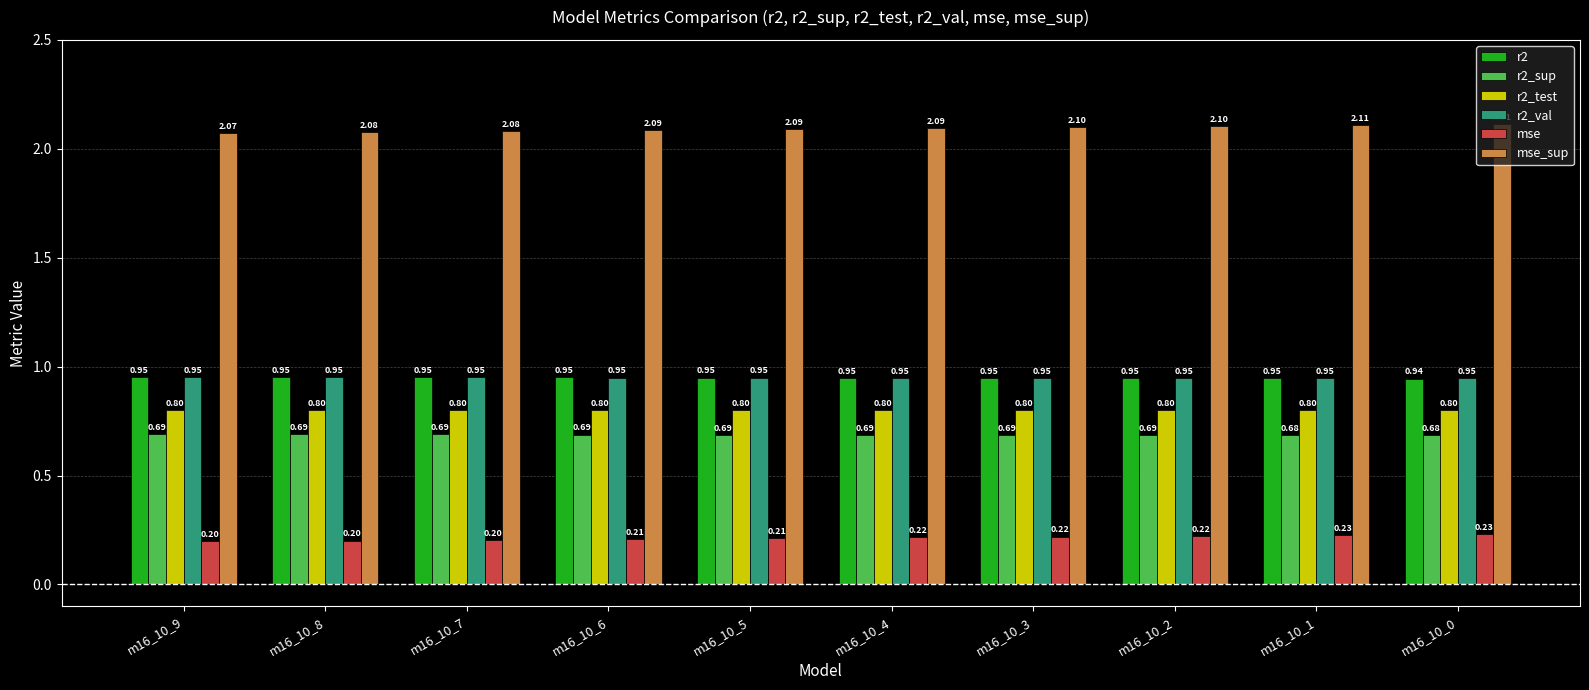

How many groups of bars are there?

10